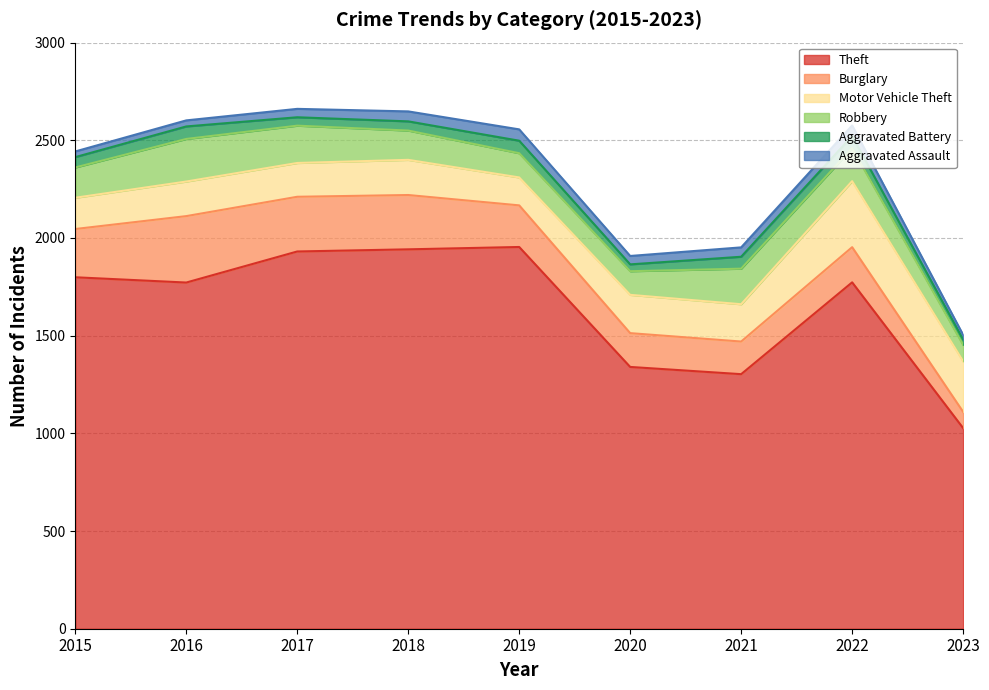

List the labels in order of Theft value, smallest first.

2023, 2021, 2020, 2016, 2022, 2015, 2017, 2018, 2019